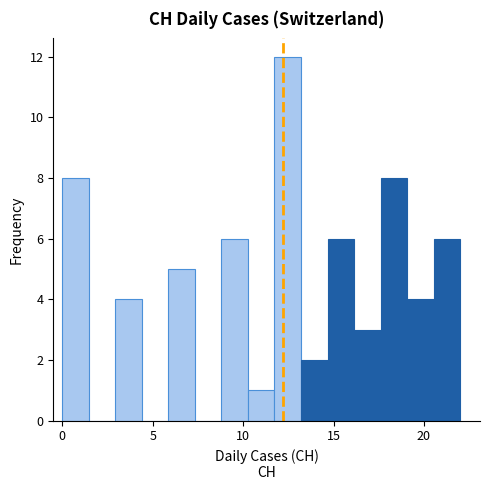

Read against the x-axis, roughly where is the centre of the tallest bar?

12.5